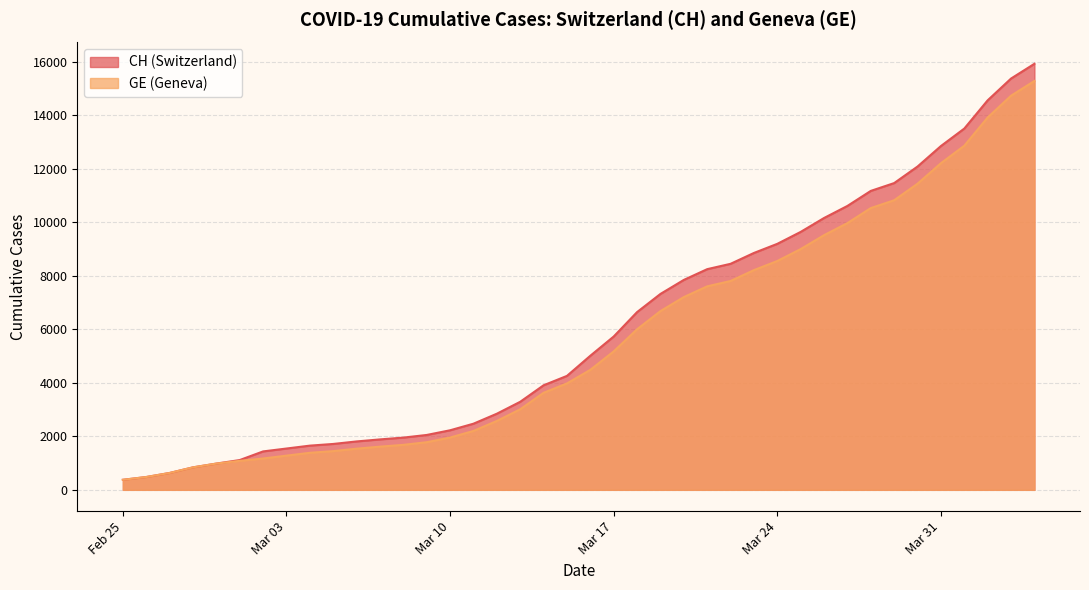

What is the sum of all CH values?

242133